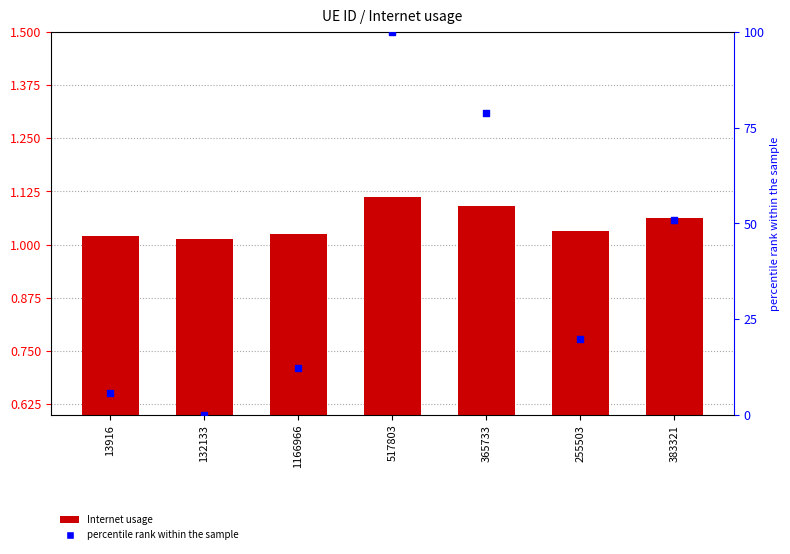

What is the total value across all series at 132133?

1.0